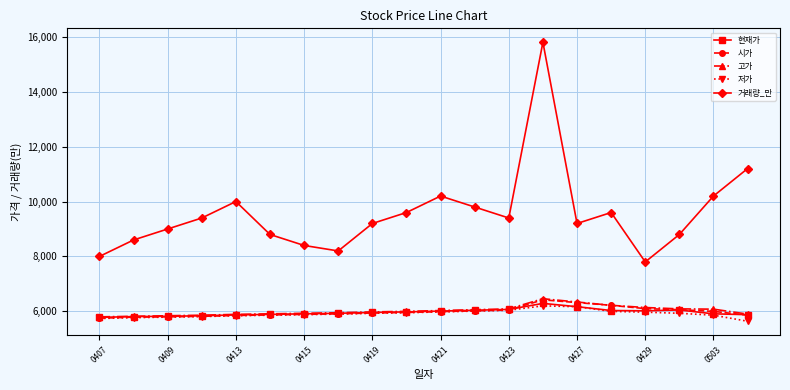

True or false: 고가 has more than 0 interior local peaks.

True